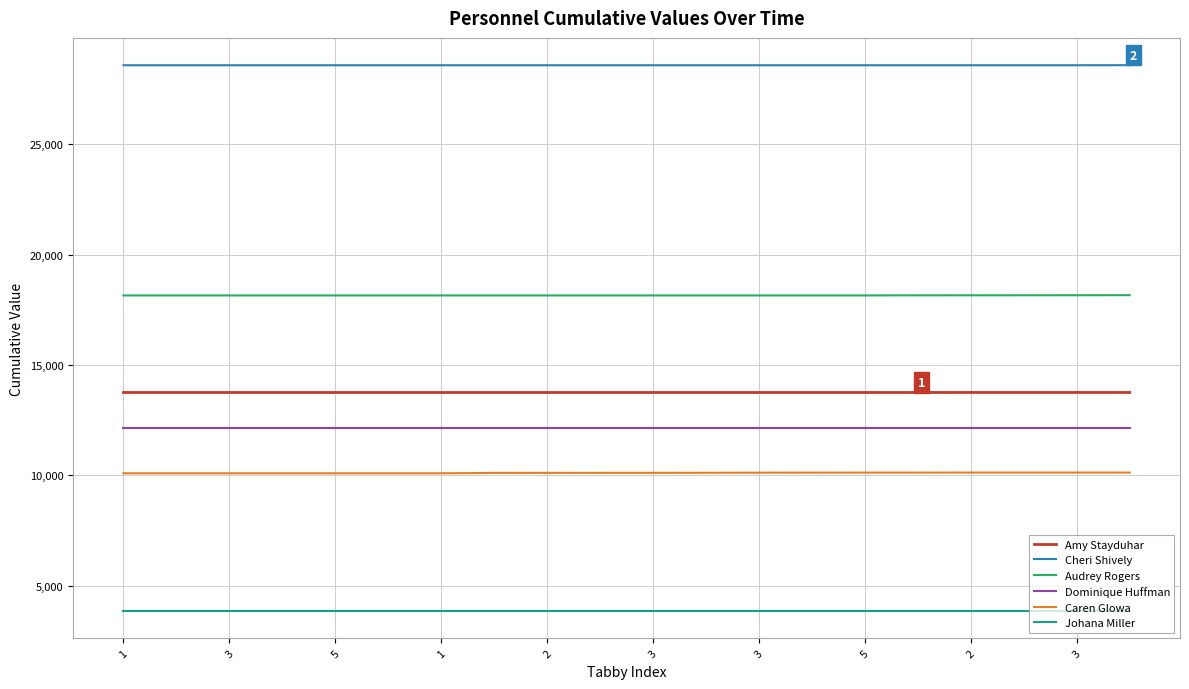

What is the difference between the maximum and minimum values in the Audrey Rogers series?

12